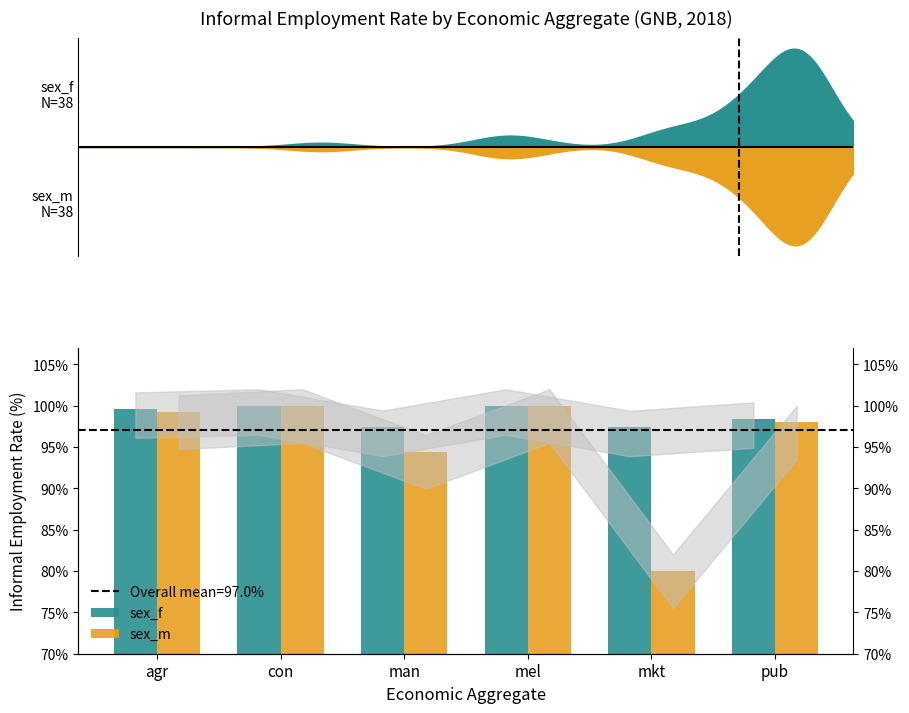

Reading left to right, what are all the values shown in this chart?

sex_f: agr=99.6	con=100.0	man=97.4	mel=100.0	mkt=97.4	pub=98.4
sex_m: agr=99.2	con=100.0	man=94.5	mel=100.0	mkt=80.0	pub=98.0